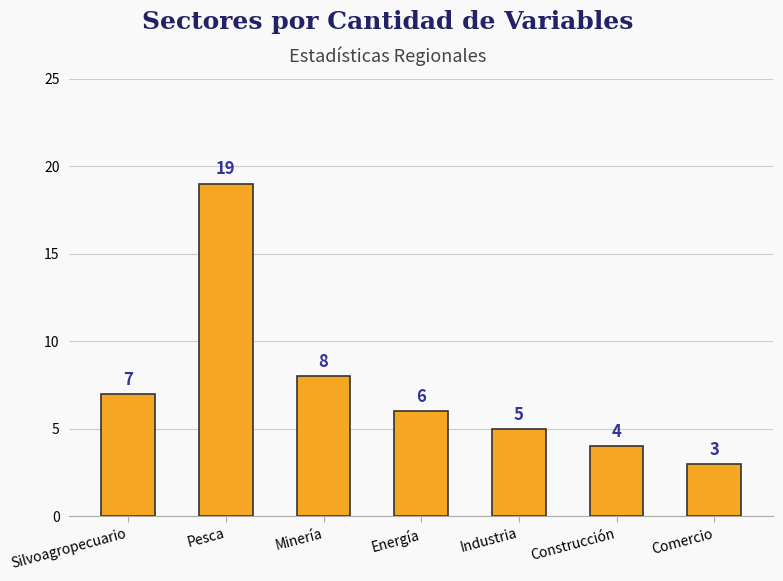

What position from the right is Construcción?

2